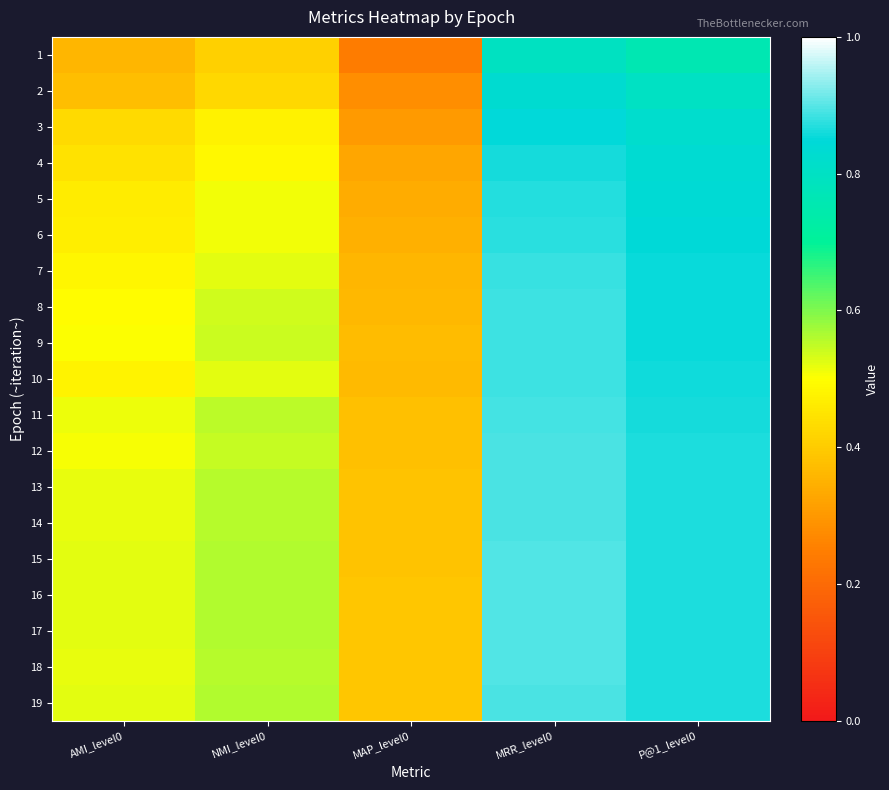

What is the total value across all series at MAP_level0?

6.7